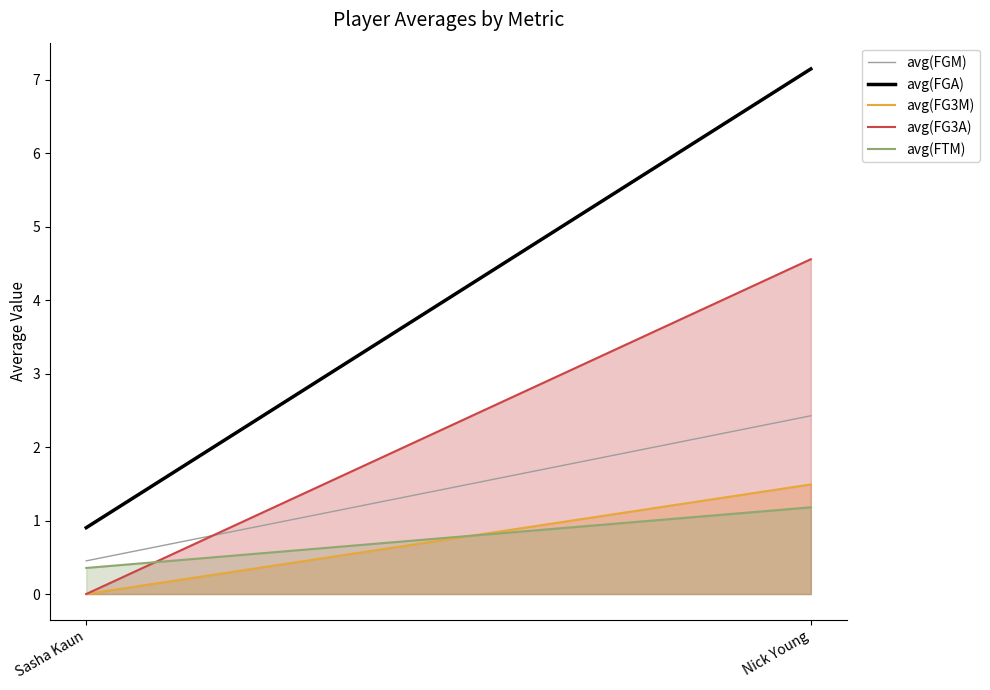

What is the value of the avg(FTM) point at the 2nd from the left?

1.2